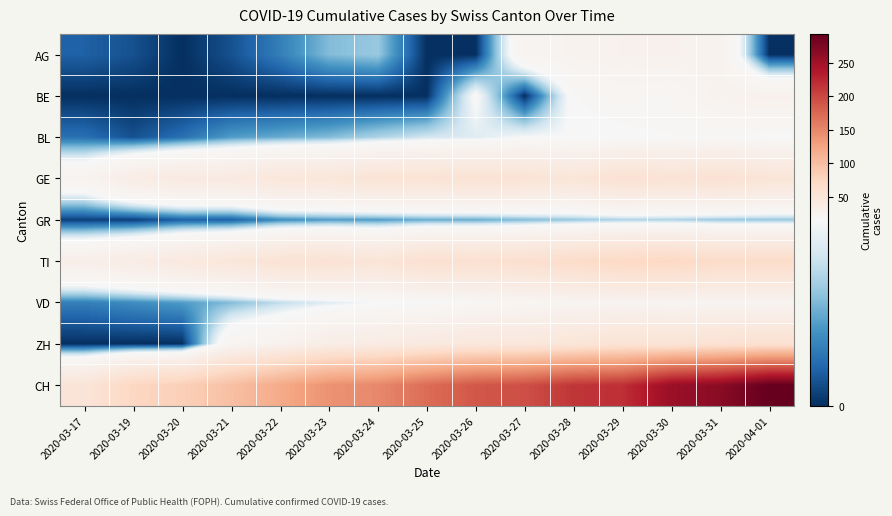

What is the total value across all series at 2020-03-21?

231